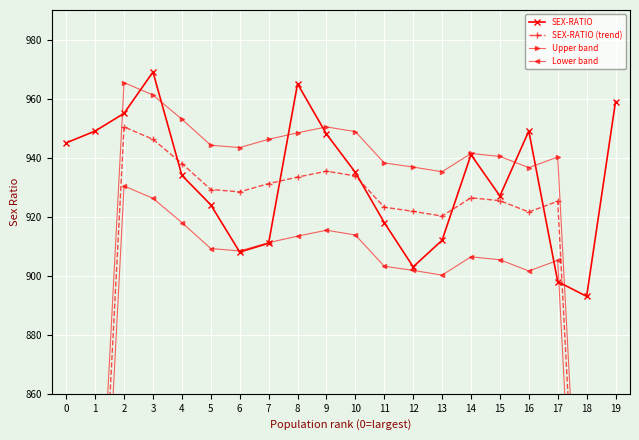

List the series in order of their peak value, lowest first.

Lower band, SEX-RATIO (trend), Upper band, SEX-RATIO